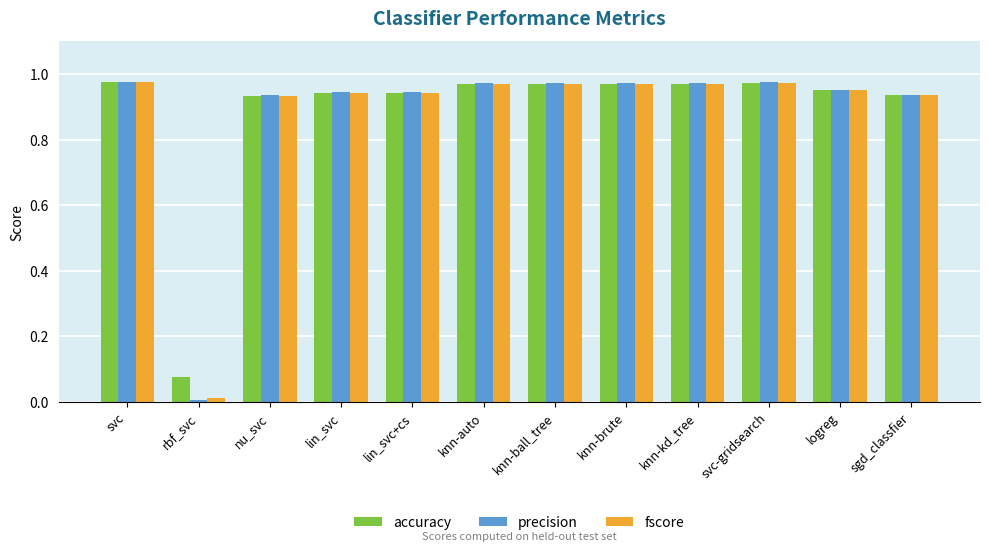

What is the label of the 8th bar from the right?

lin_svc+cs